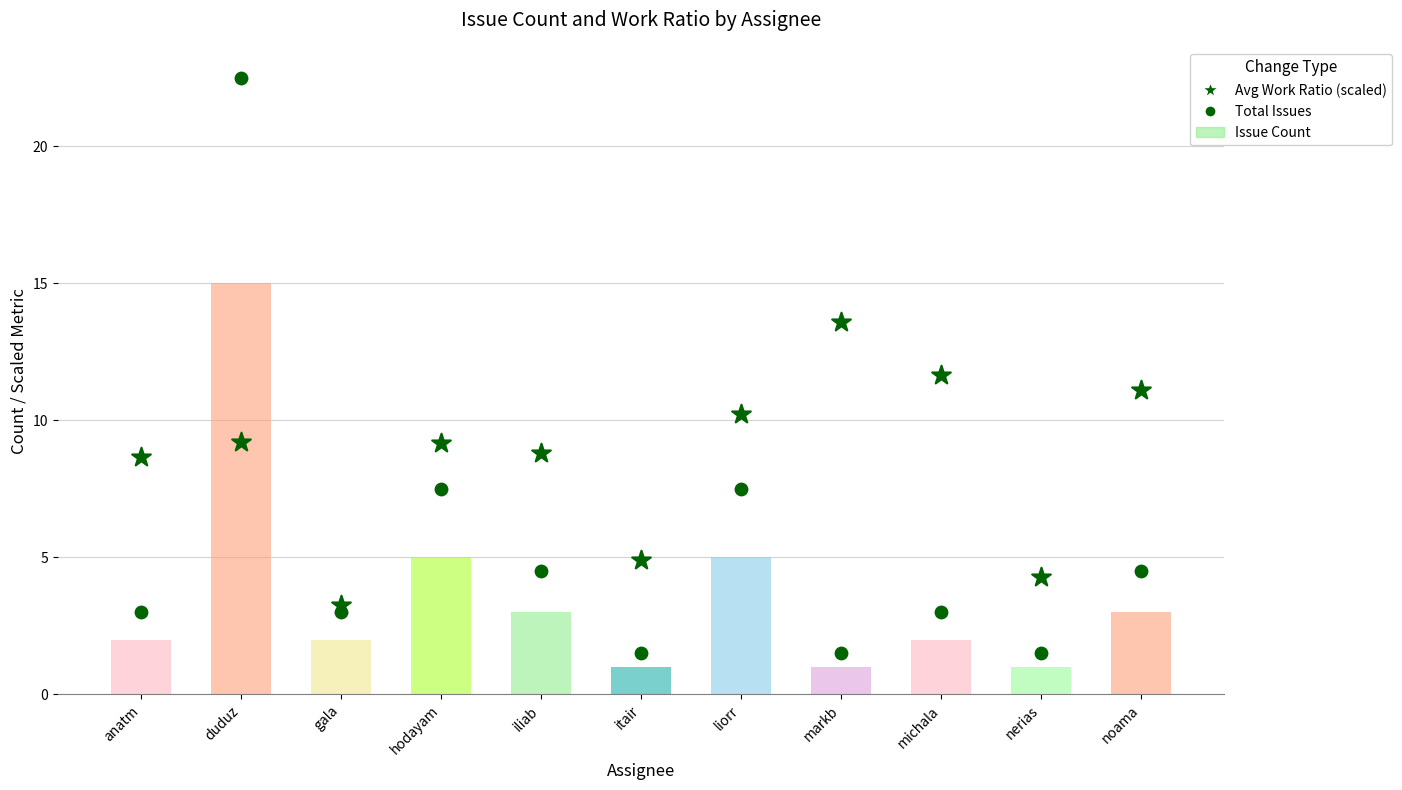

Which series contains the highest Y value?

Total Issues